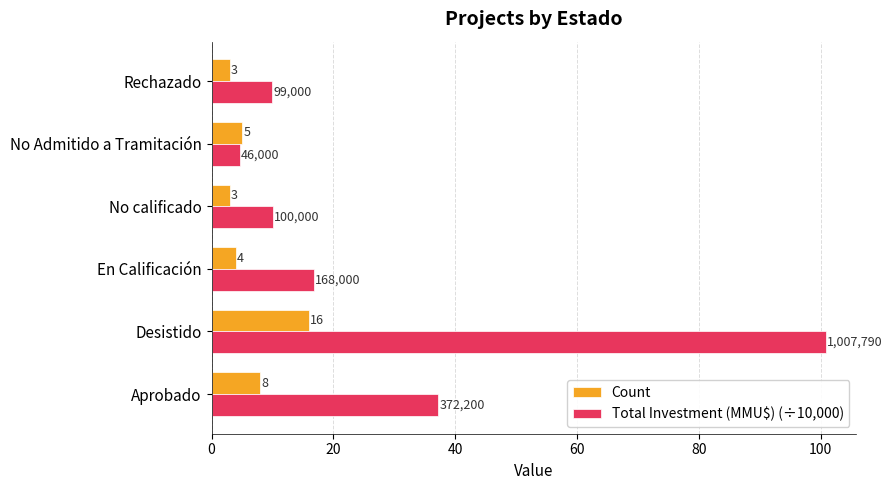

Which series has the largest range (max minus min)?

Total Investment (MMU$) (÷10,000)